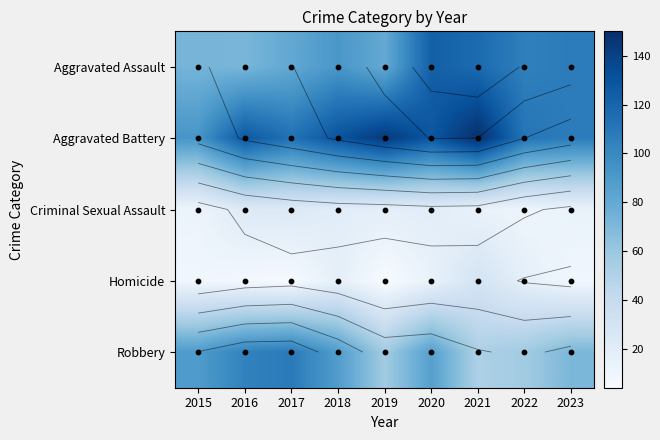

True or false: Aggravated Assault has a value of 123 at 2020.

True